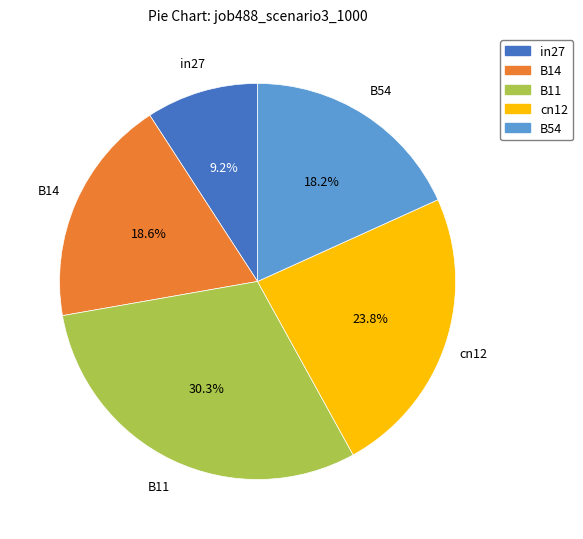

What is the largest slice in the pie chart?

B11